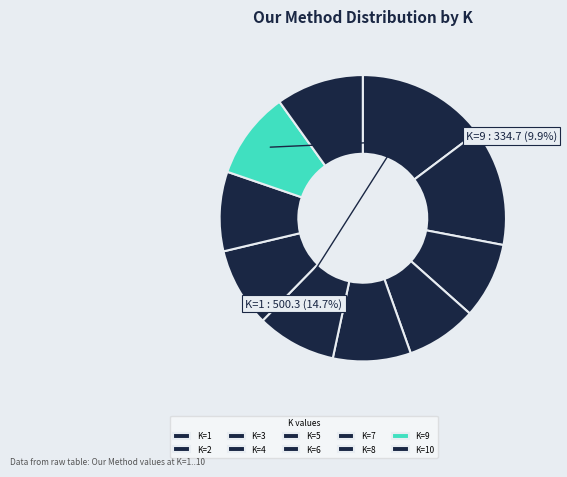

The K=10 slice represents 10% of the pie. True or false?

True